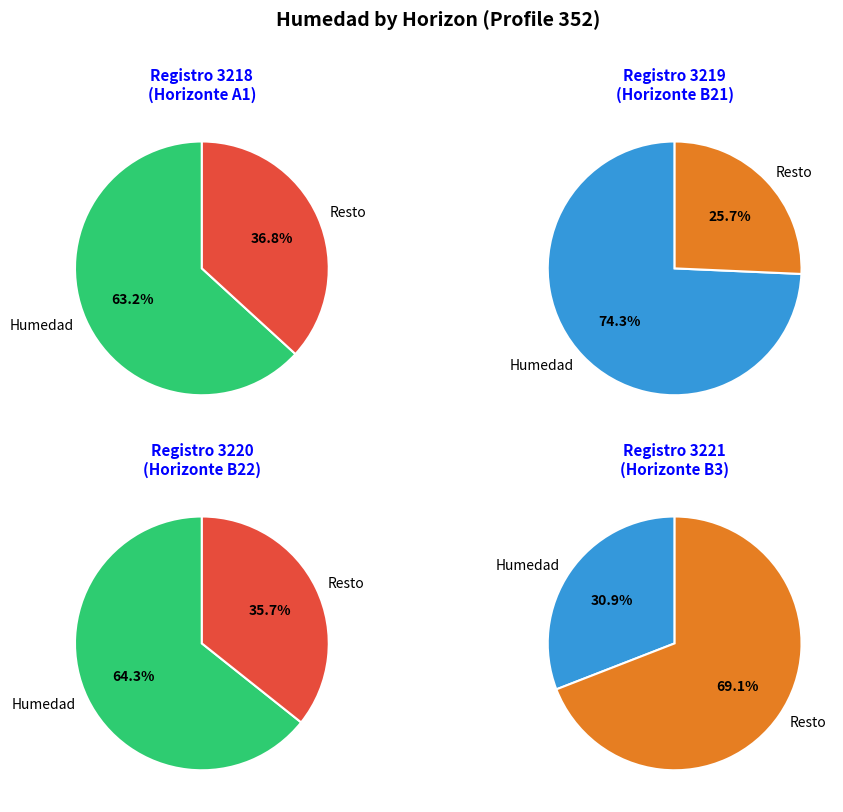

The 3220 slice represents 38% of the pie. True or false?

False